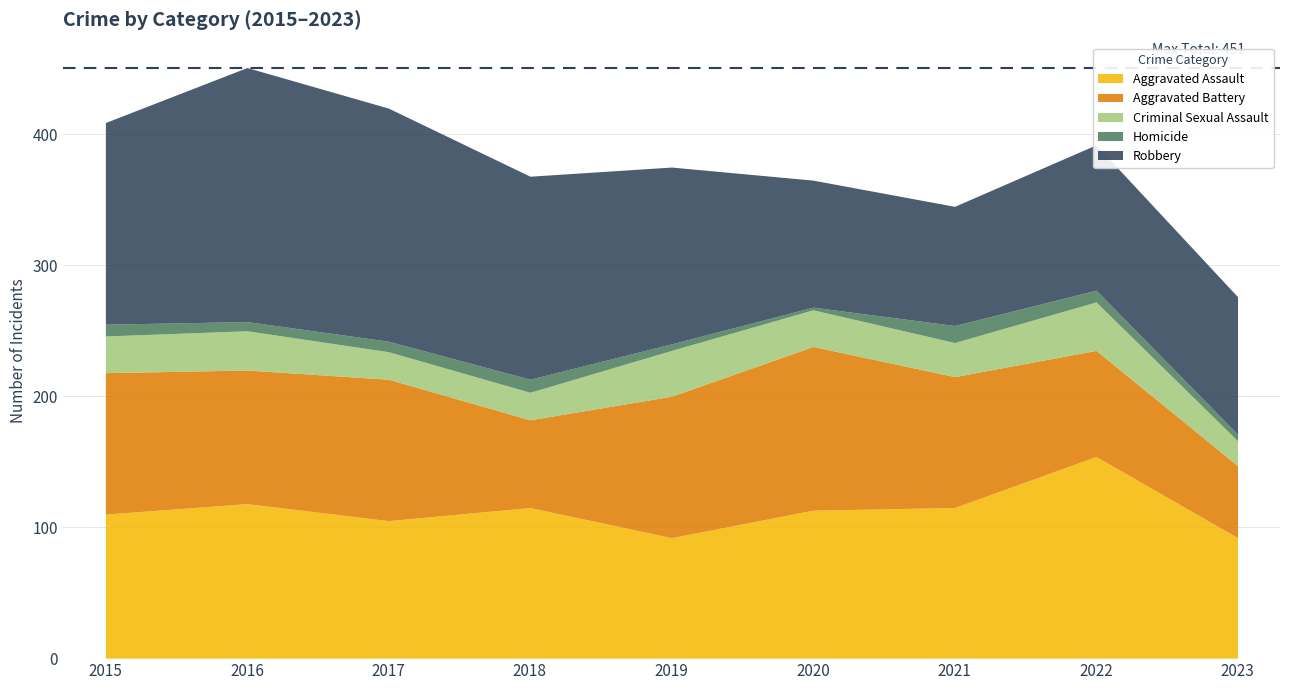

At how many categories does at least one series exceed 22?

9